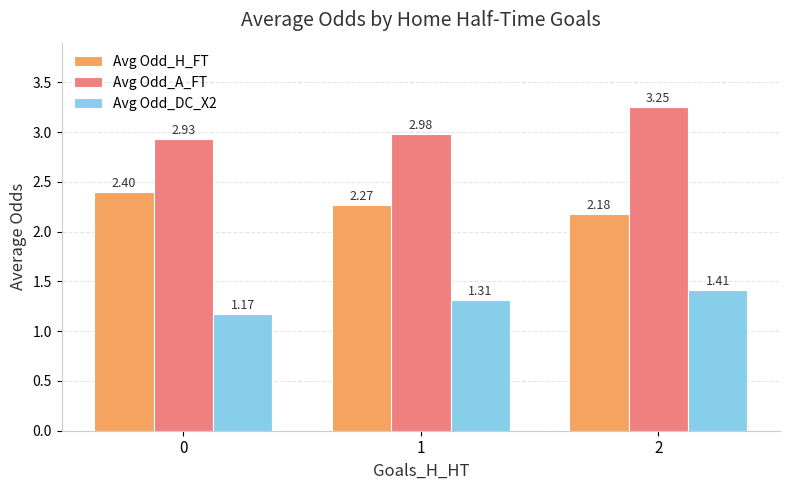

Is it true that Avg Odd_DC_X2 equals 1.7 at 0?

False